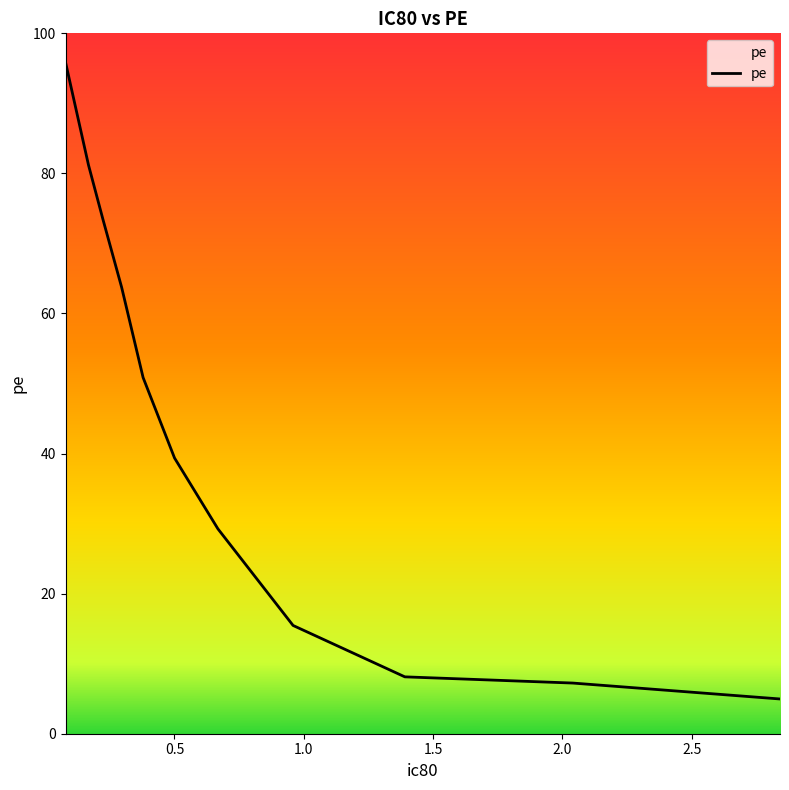

Reading left to right, what are all the values shown in this chart?

95.9	90.4	81.2	73.4	63.7	50.9	39.4	29.2	15.5	8.1	7.2	5.0